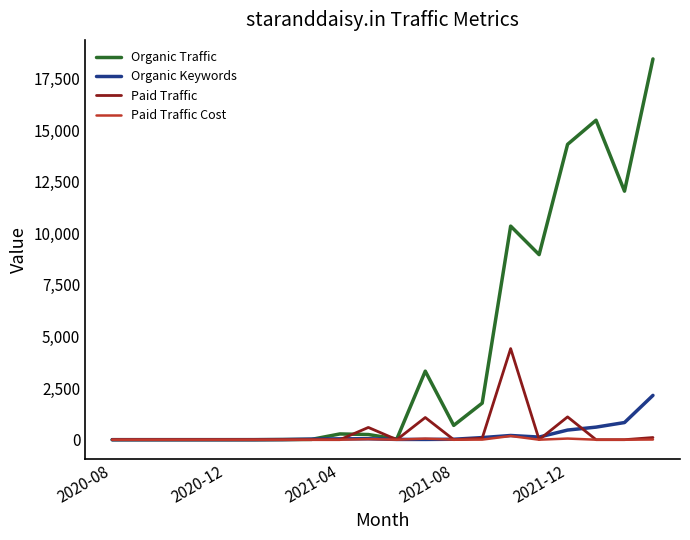

Rank the series by their maximum value, from lowest to highest.

Paid Traffic Cost, Organic Keywords, Paid Traffic, Organic Traffic